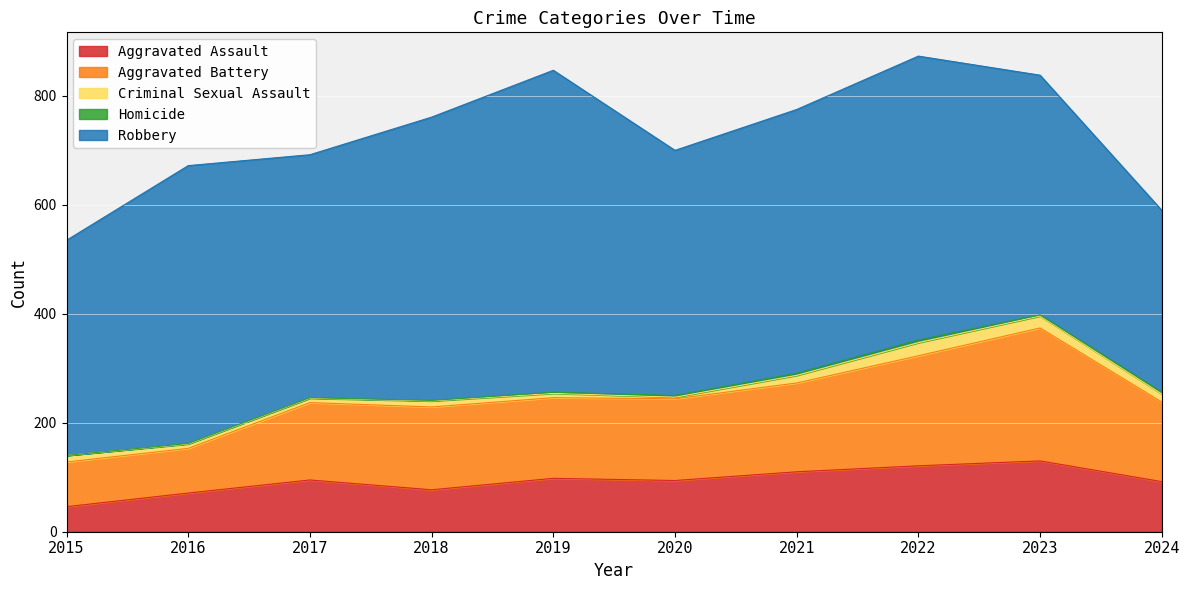

True or false: Homicide has a value of 1 at 2023.

False